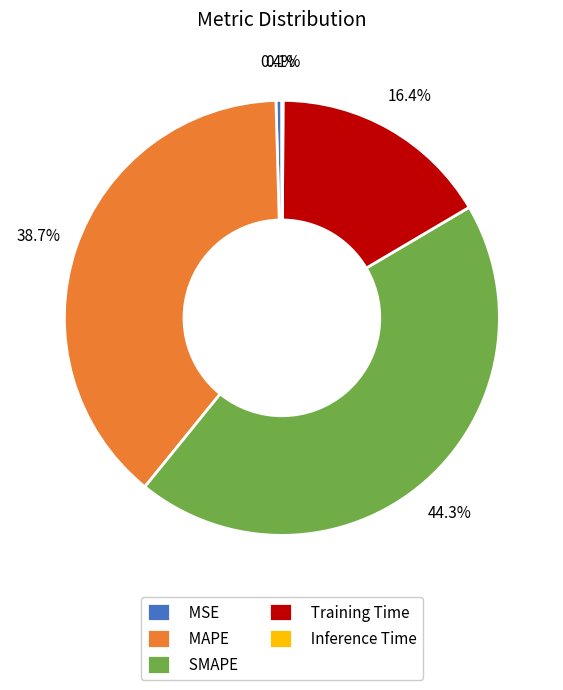

Does any single category account for the majority?

No